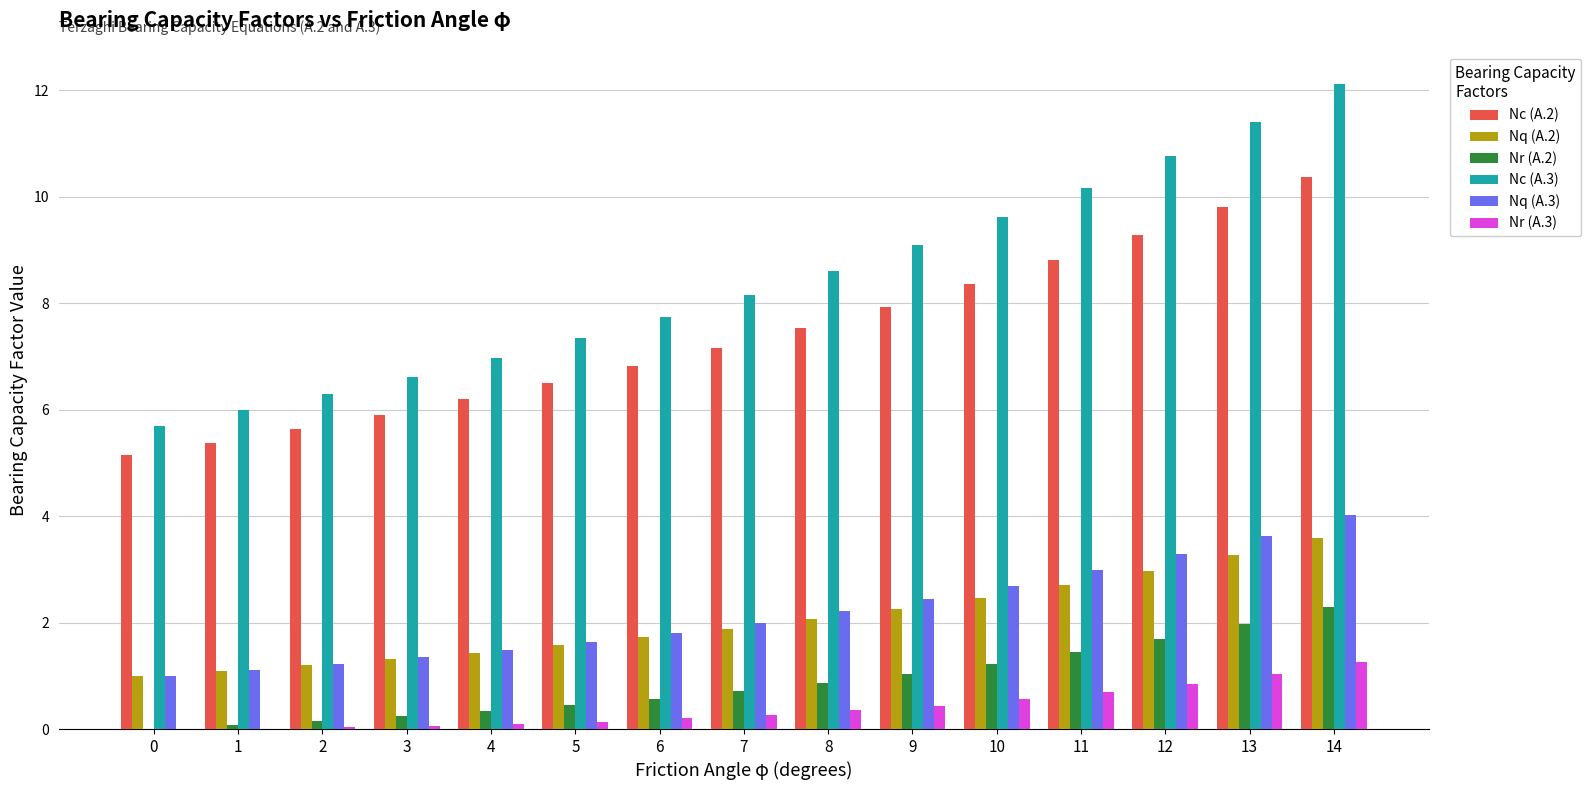

Between 0 and 9, which series saw the biggest shift?

Nc (A.3)